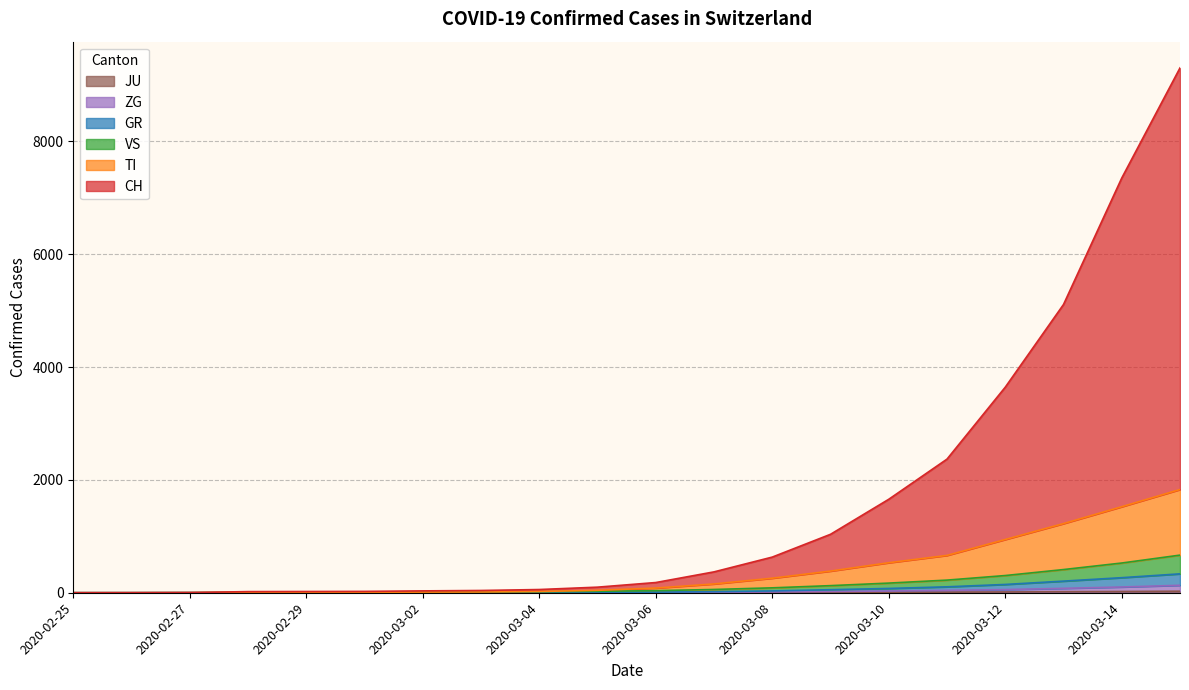

What is the approximate value of GR at 2020-03-05, to the nearest 5?

5